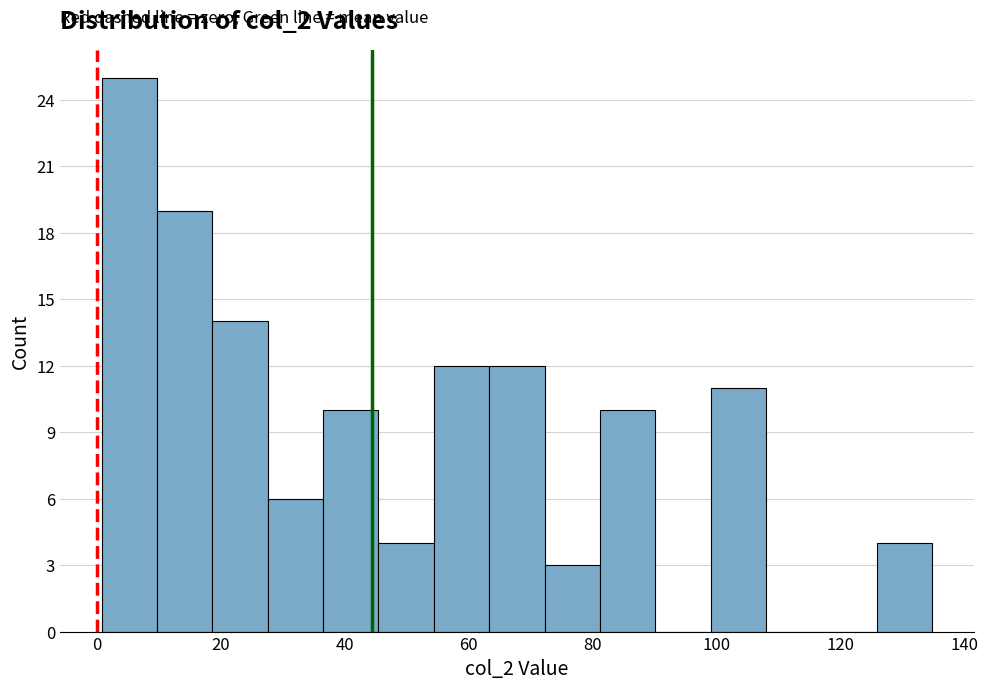

Reading left to right, list every bar in this chart as the range it spans on the x-axis followed by its height. Neither the bar edges nor the heights are printed on the chart, so give them approximately, as read against the axes.

0 to 10: 25
10 to 18: 19
18 to 28: 14
28 to 36: 6
36 to 46: 10
46 to 54: 4
54 to 64: 12
64 to 72: 12
72 to 82: 3
82 to 90: 10
90 to 100: 0
100 to 108: 11
108 to 116: 0
116 to 126: 0
126 to 134: 4